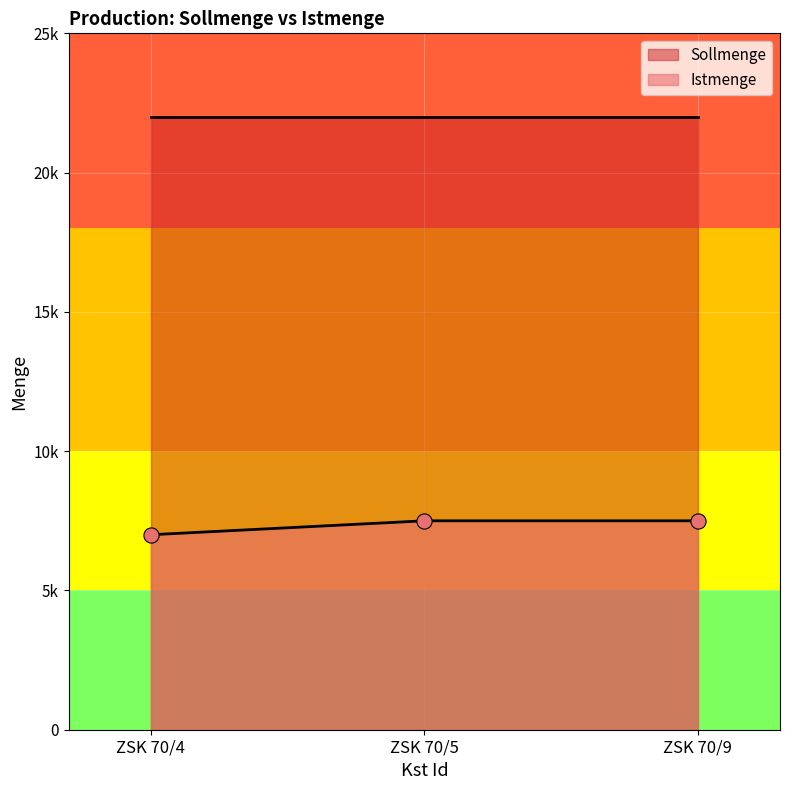

Which has a higher value, ZSK 70/9 or ZSK 70/5?

ZSK 70/9